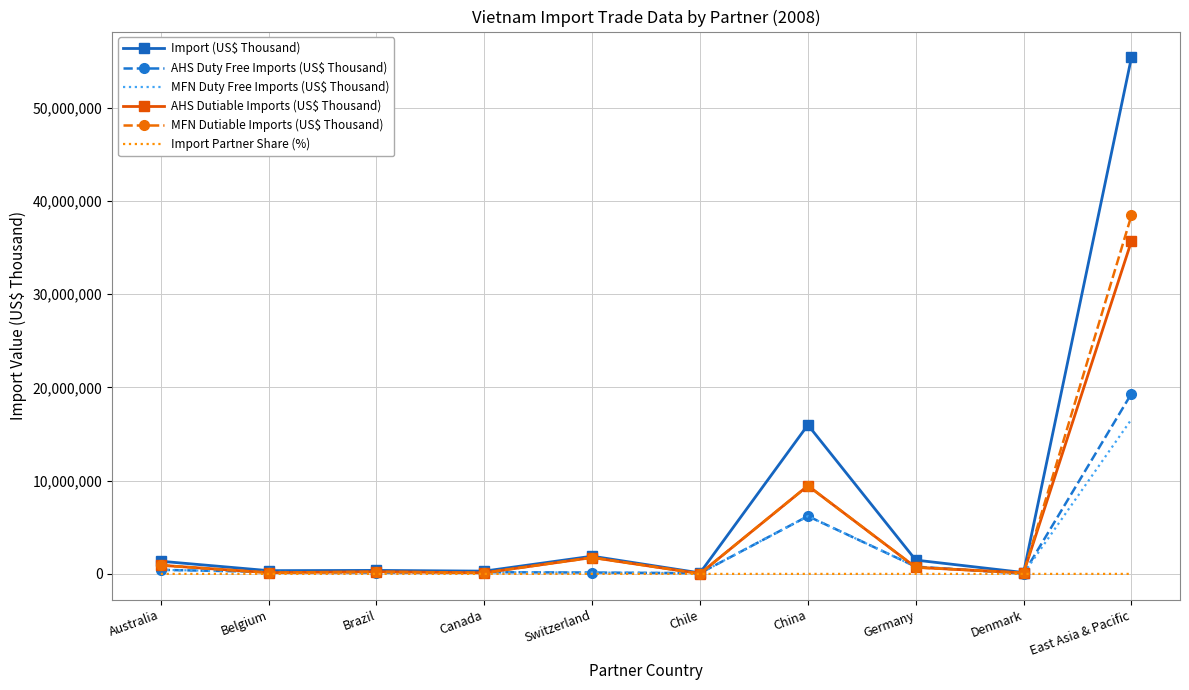

What is the maximum value shown in the chart?

55385454.4